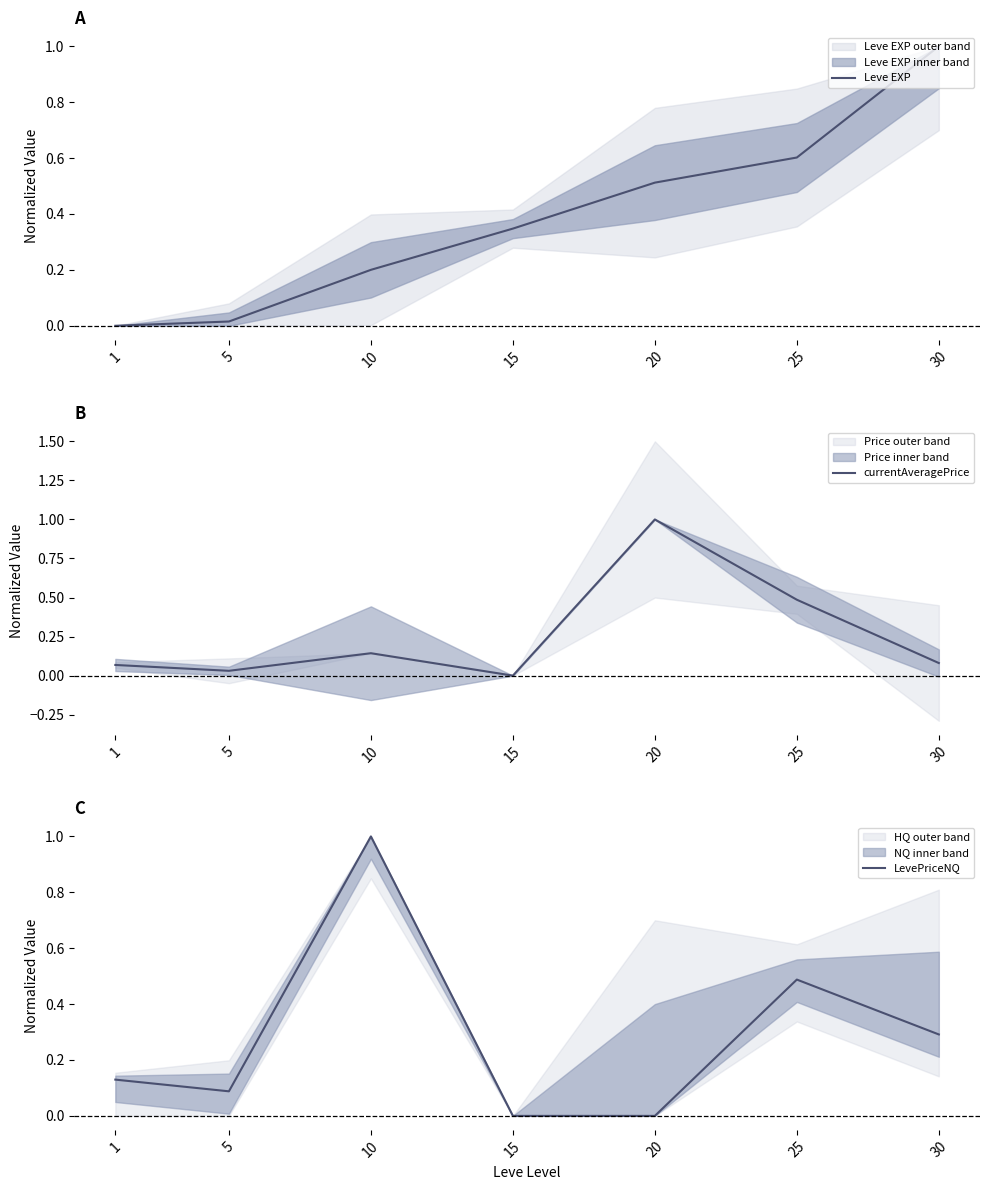

Which has a higher value, 15 or 1?

15